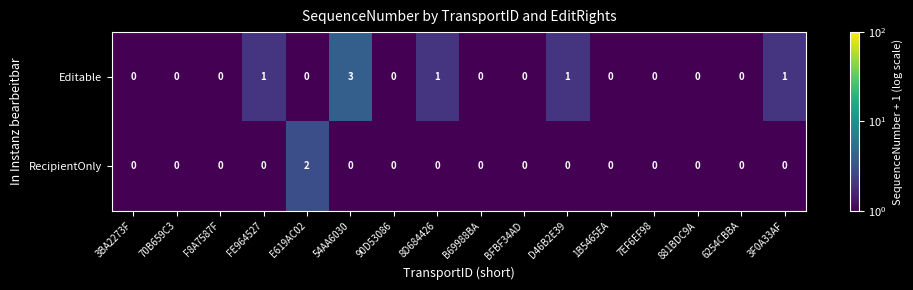

Which series changed the most between FE964527 and 881BDC9A?

Editable